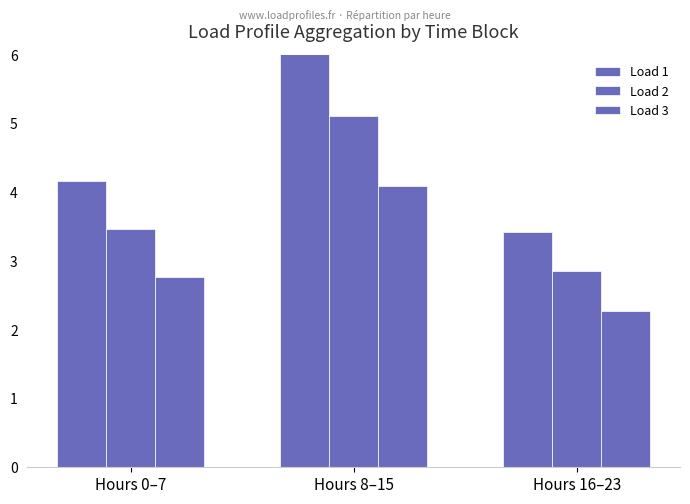

Which series has the largest total across all categories?

Load 1